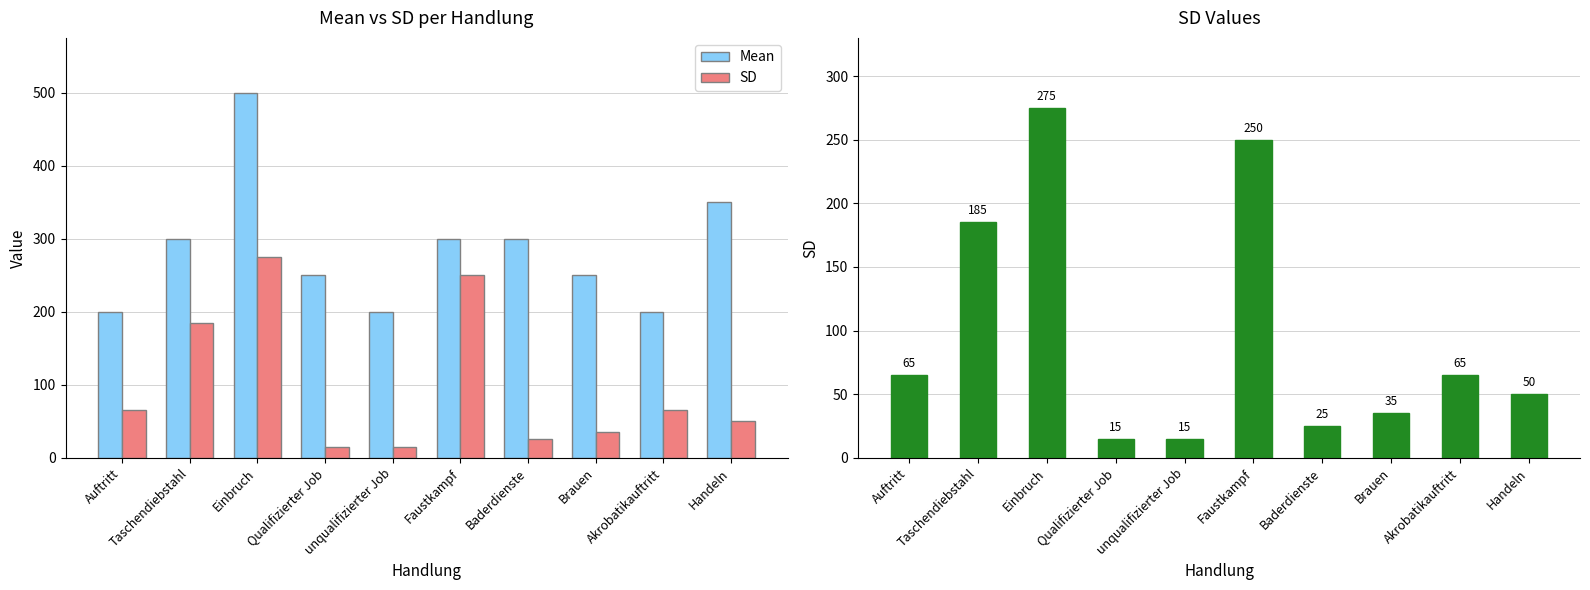

Reading right to left, list all the values displayed in this chart.

Mean: Handeln=350	Akrobatikauftritt=200	Brauen=250	Baderdienste=300	Faustkampf=300	unqualifizierter Job=200	Qualifizierter Job=250	Einbruch=500	Taschendiebstahl=300	Auftritt=200
SD: Handeln=50	Akrobatikauftritt=65	Brauen=35	Baderdienste=25	Faustkampf=250	unqualifizierter Job=15	Qualifizierter Job=15	Einbruch=275	Taschendiebstahl=185	Auftritt=65